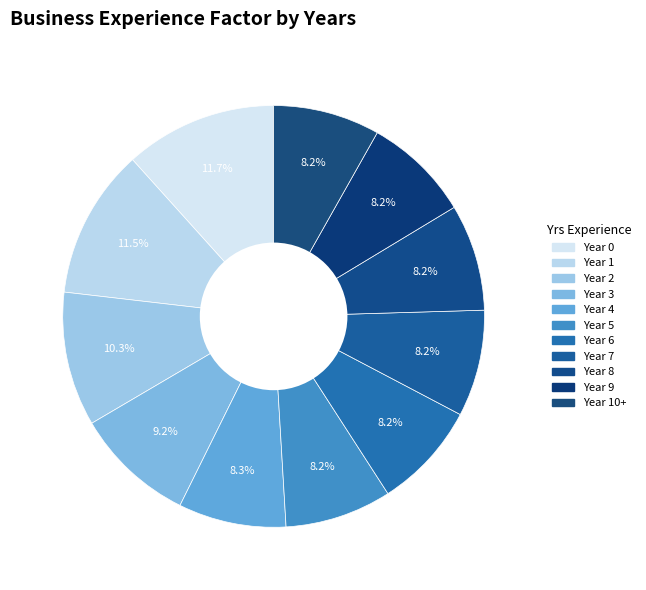

Count the number of slices in the pie.

11